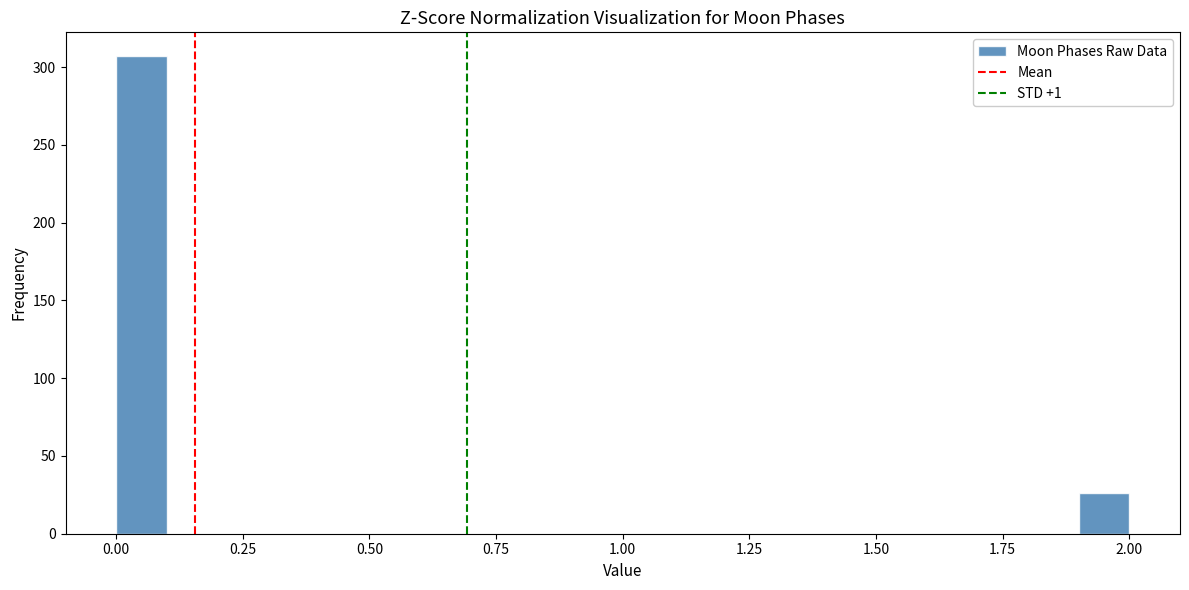

Read against the x-axis, roughly where is the centre of the tallest bar?

0.05